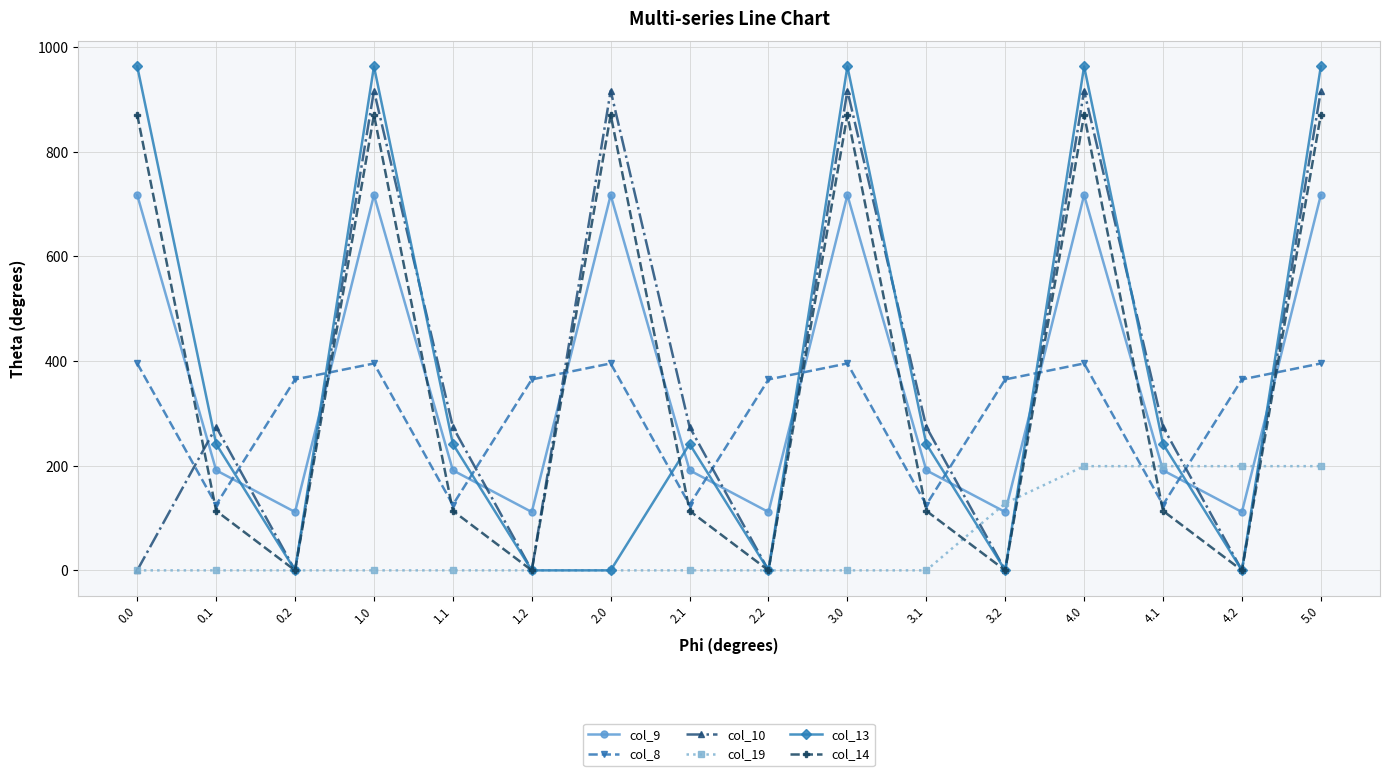

What is the spread (max minus min) of values at 0.2?

364.7